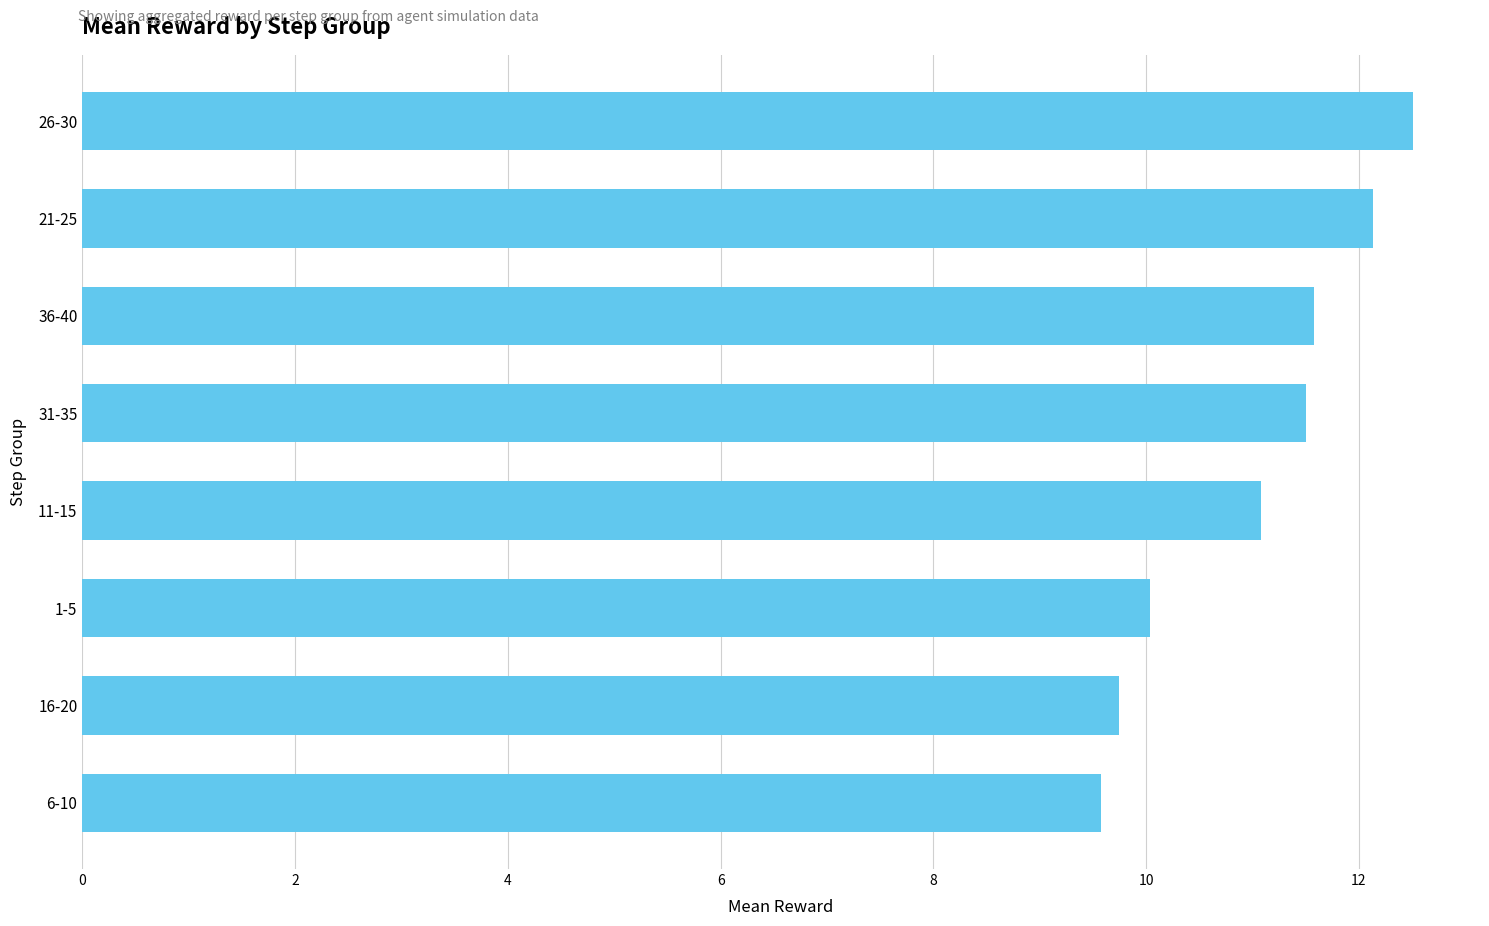

What is the difference between the second highest and minimum values?

2.6